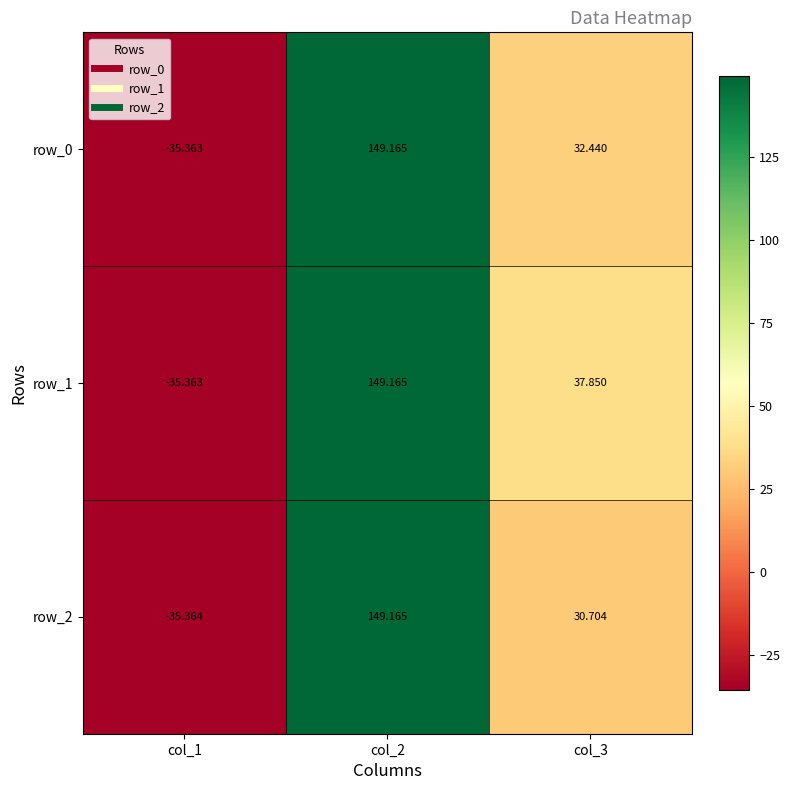

What is the difference between the row_1 values at col_1 and col_2?

184.5